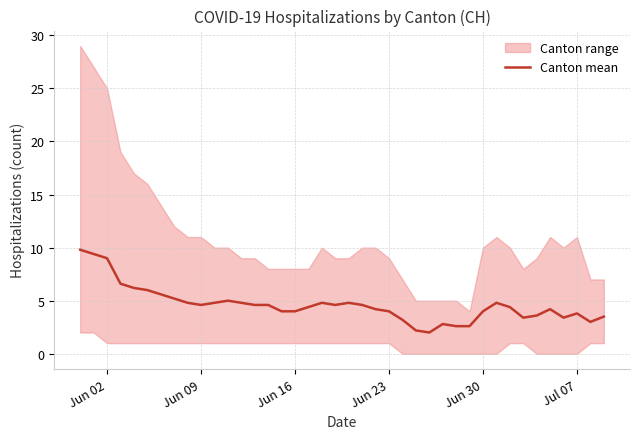

Count the number of values greater than 4.

24